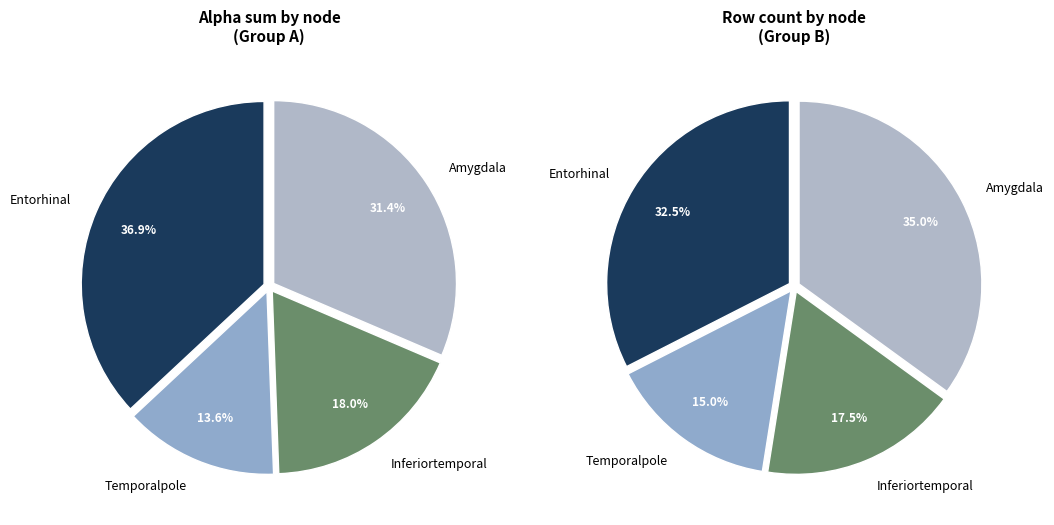

True or false: Entorhinal accounts for 40% of the total.

False